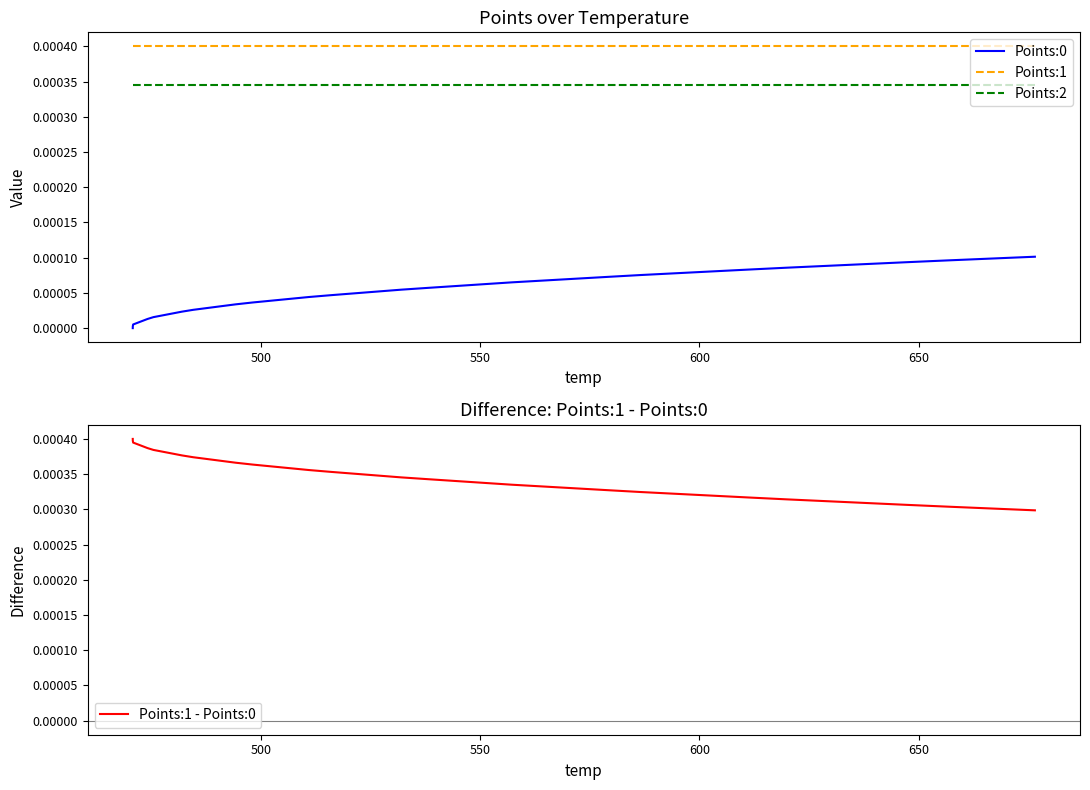

True or false: Points:1 and Points:2 intersect in this chart.

False